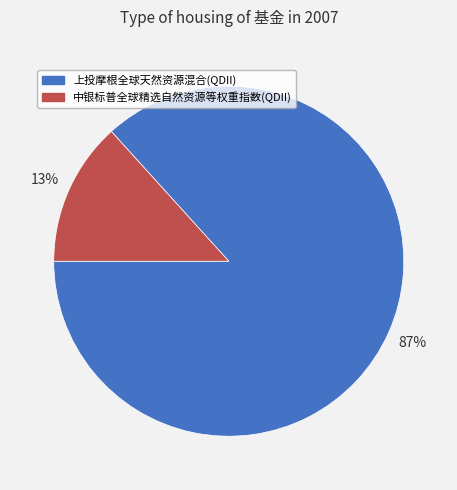

Does 上投摩根全球天然资源混合(QDII) account for over 50% of the chart?

Yes